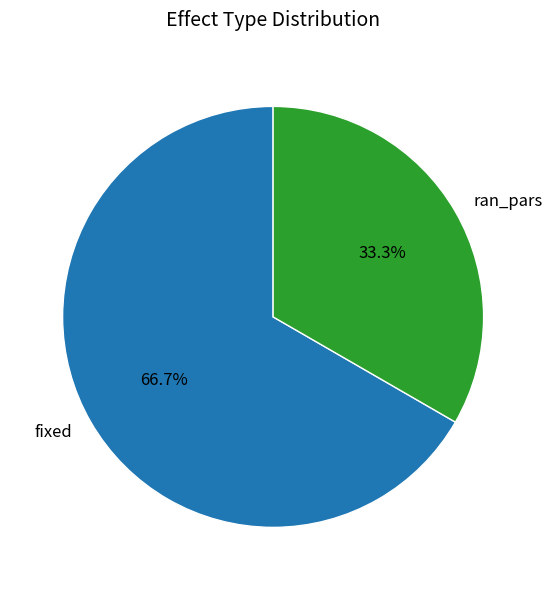

Between ran_pars and fixed, which is larger?

fixed